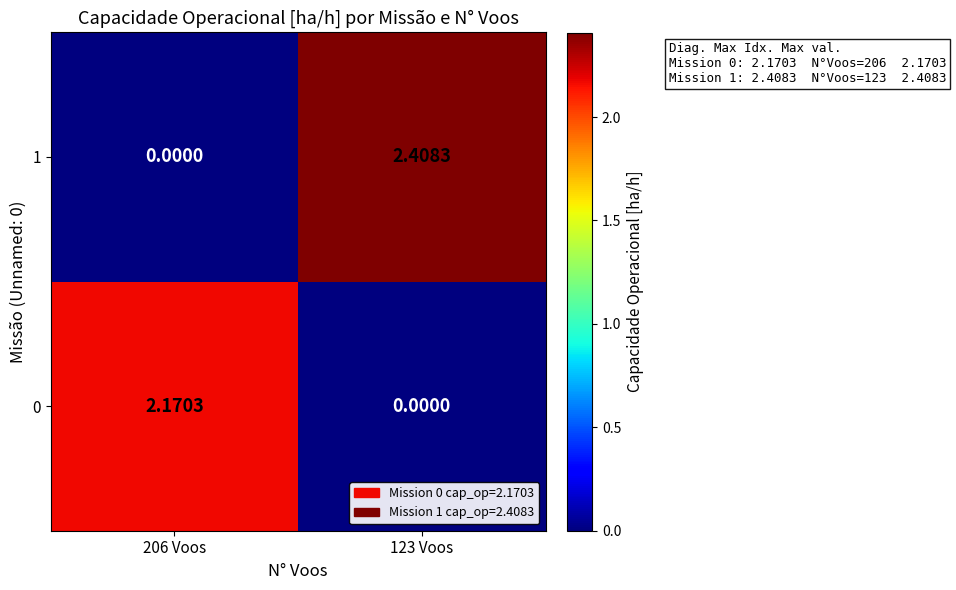

Is the value of 0 at 206 Voos greater than the value of 1 at 123 Voos?

No